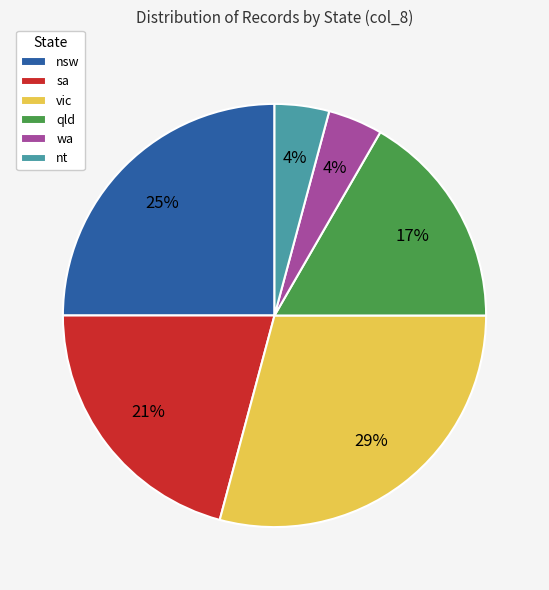

Combined, do nsw and nt account for over 50%?

No